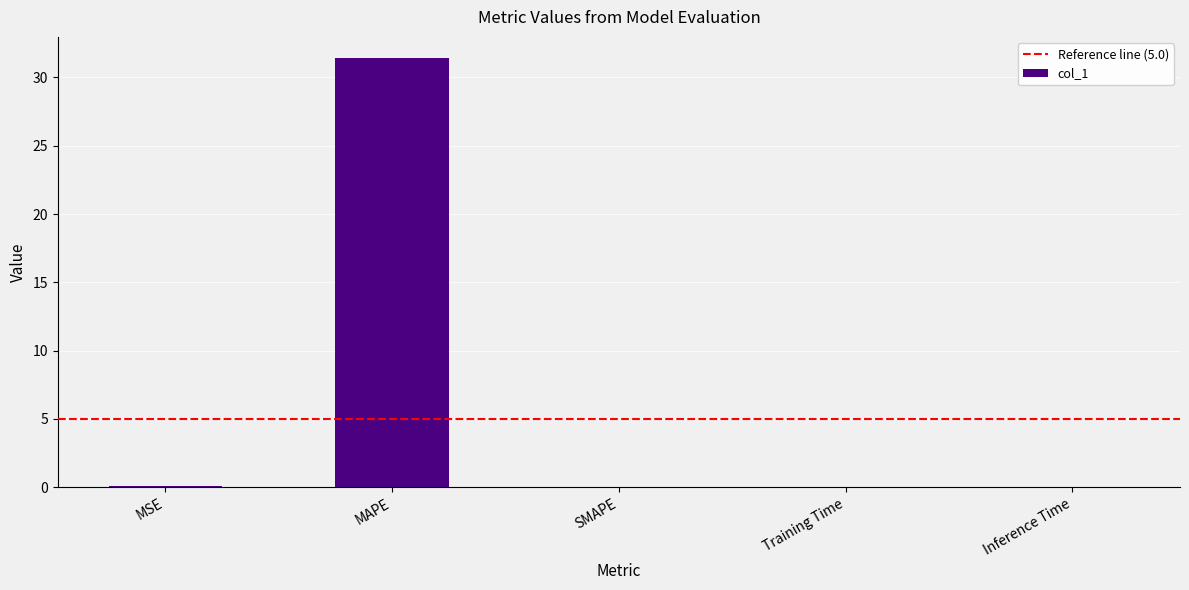

What is the difference between the values at Training Time and MSE?

0.1